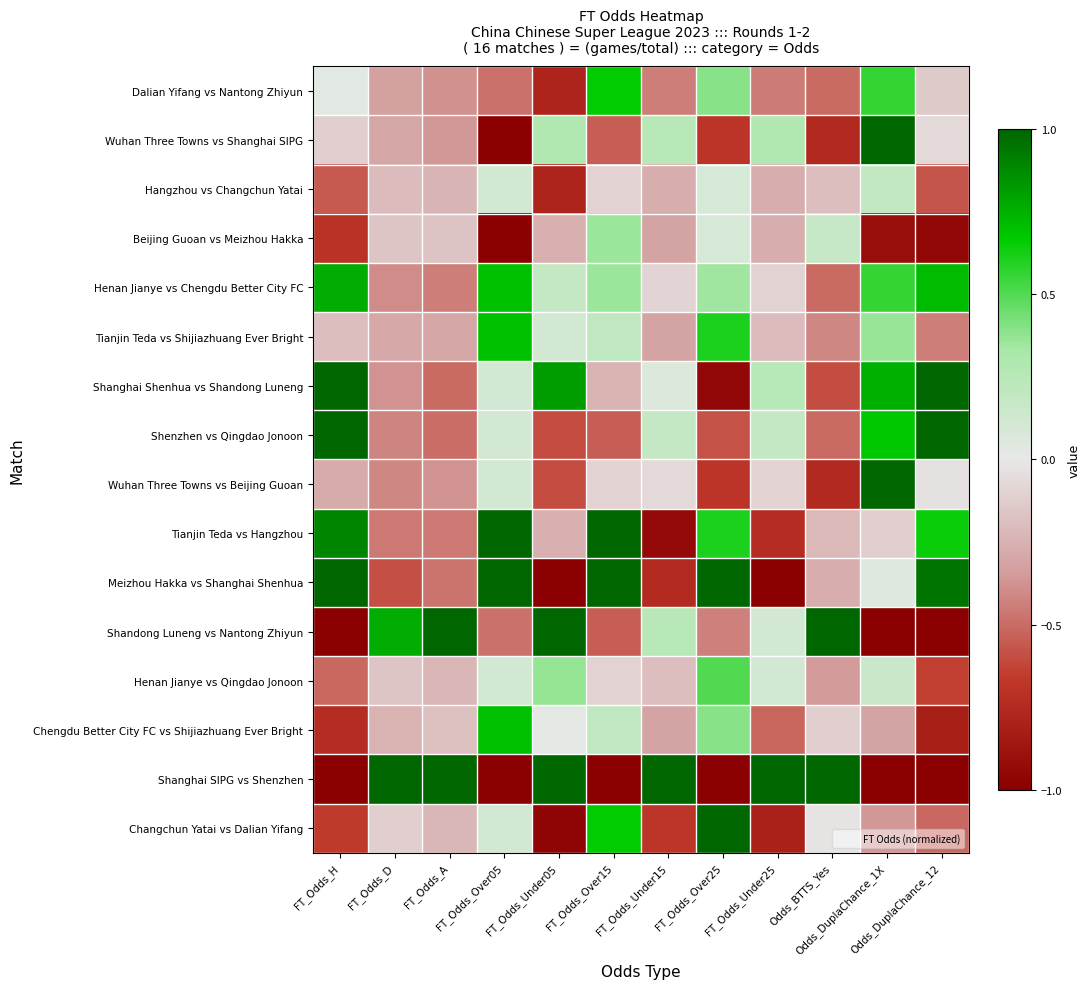

What is the smallest value displayed?

-1.0